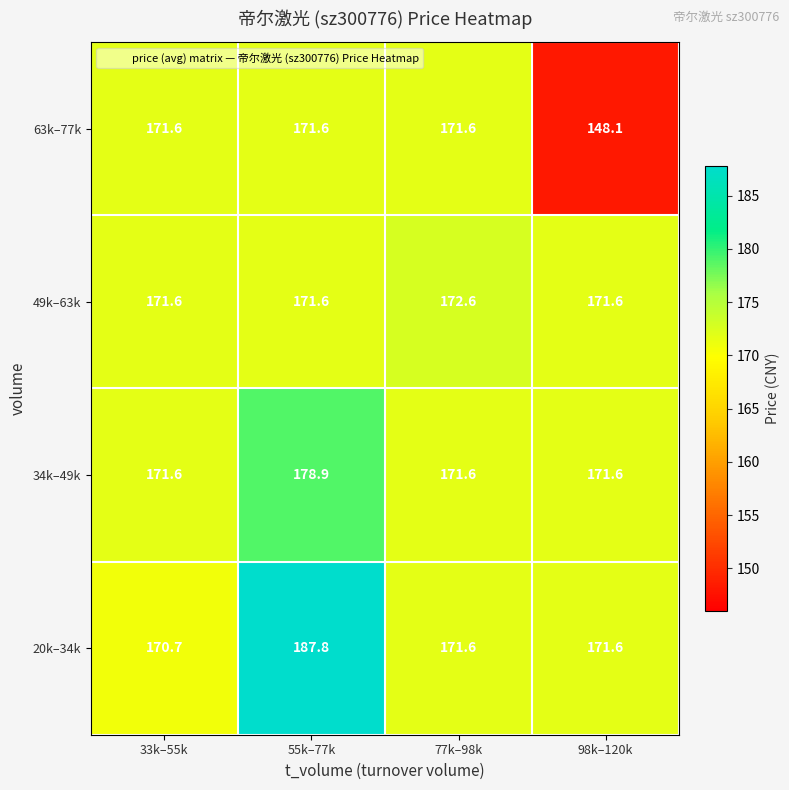

List the series in order of their overall mean, lowest first.

63k–77k, 49k–63k, 34k–49k, 20k–34k